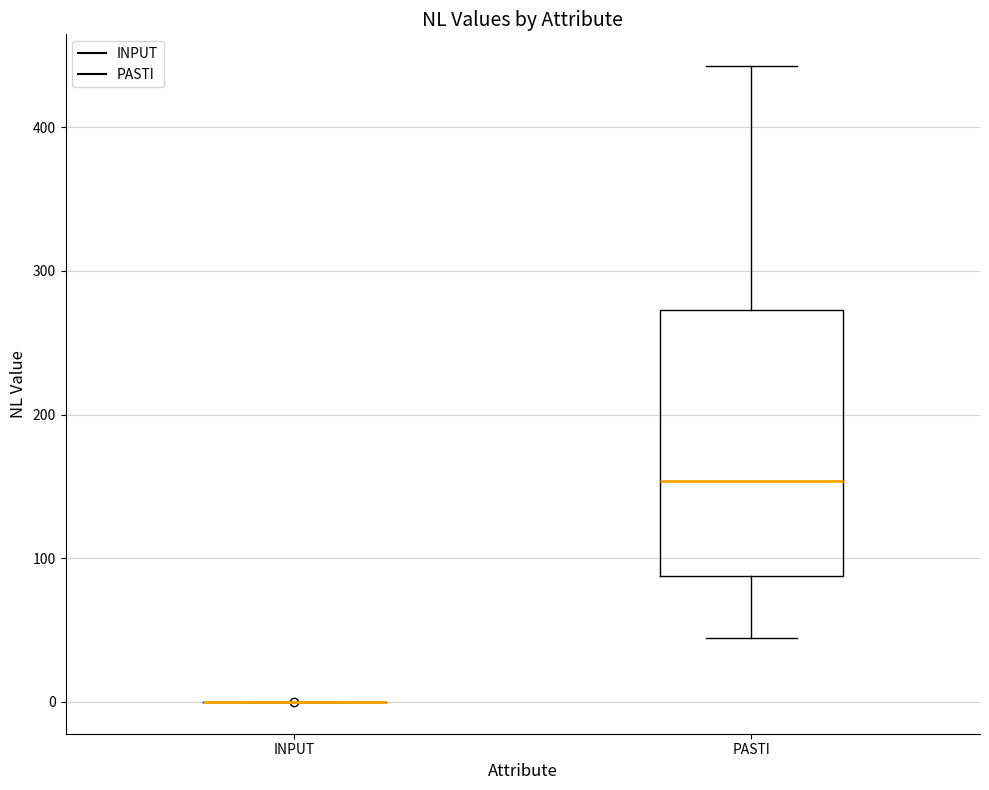

Reading left to right, transcribe this box plot: for each box, give where its median line is, the range the box spans, and where its two whiskers end, as read against the y-axis. The values are not printed on the chart, so give them approximately, as read against the axis.

INPUT: box collapsed to a line at 0, whiskers 0 to 0
PASTI: median 150, box 90 to 270, whiskers 40 to 440